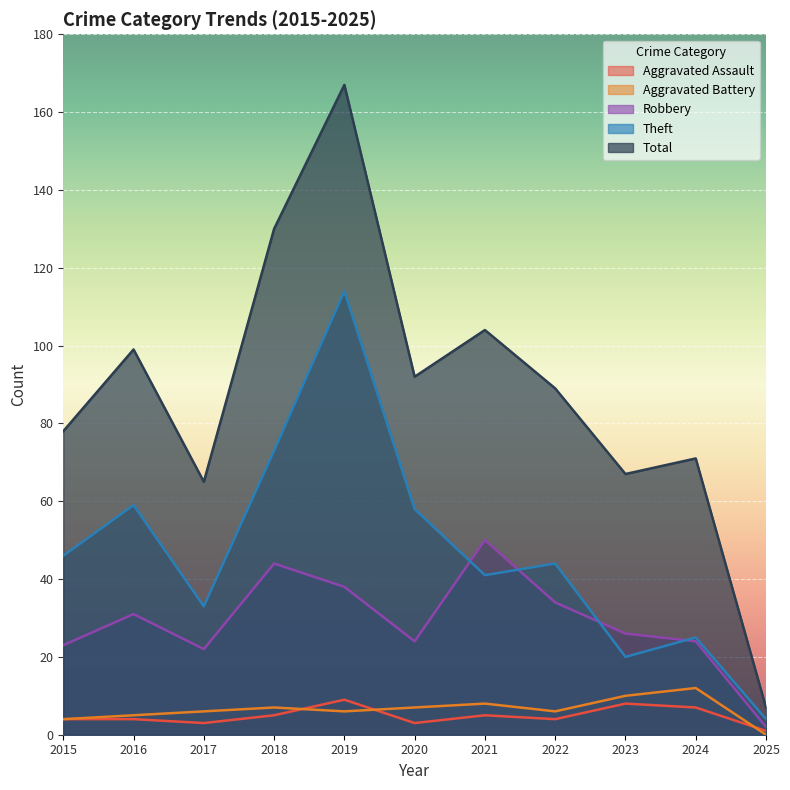

What is the sum of all Aggravated Assault values?

53